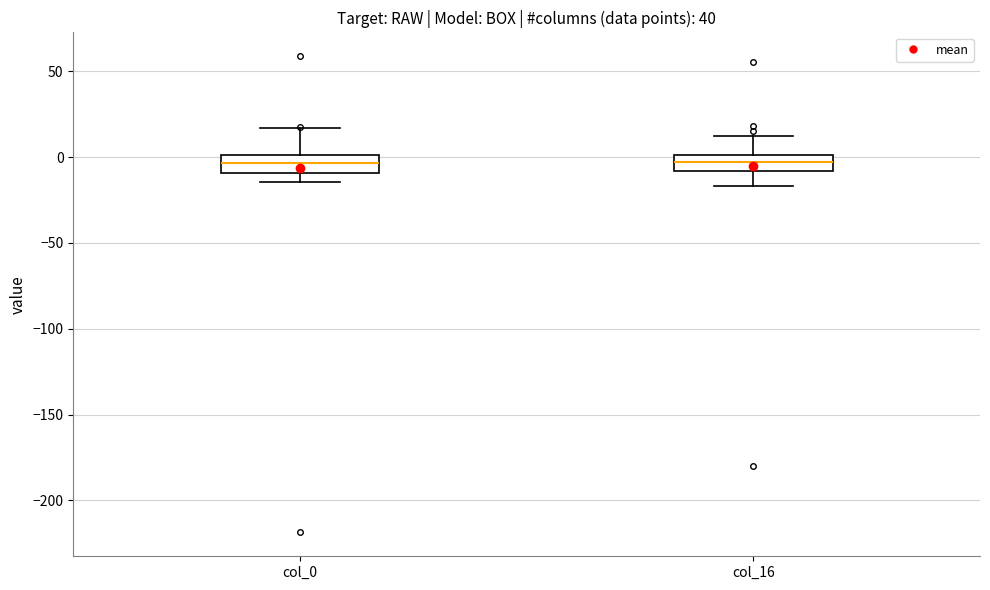

Where does the lower whisker of the box for col_16 end on the y-axis? The values are not printed on the chart, so give them approximately, as read against the axis.

-15